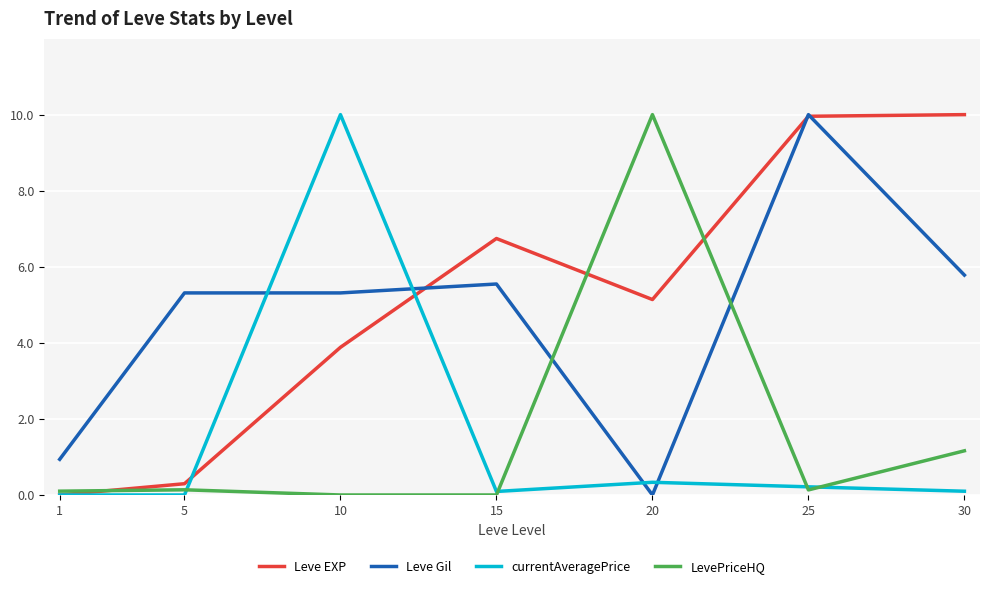

Rank the series at 10 from lowest to highest value.

LevePriceHQ, Leve EXP, Leve Gil, currentAveragePrice